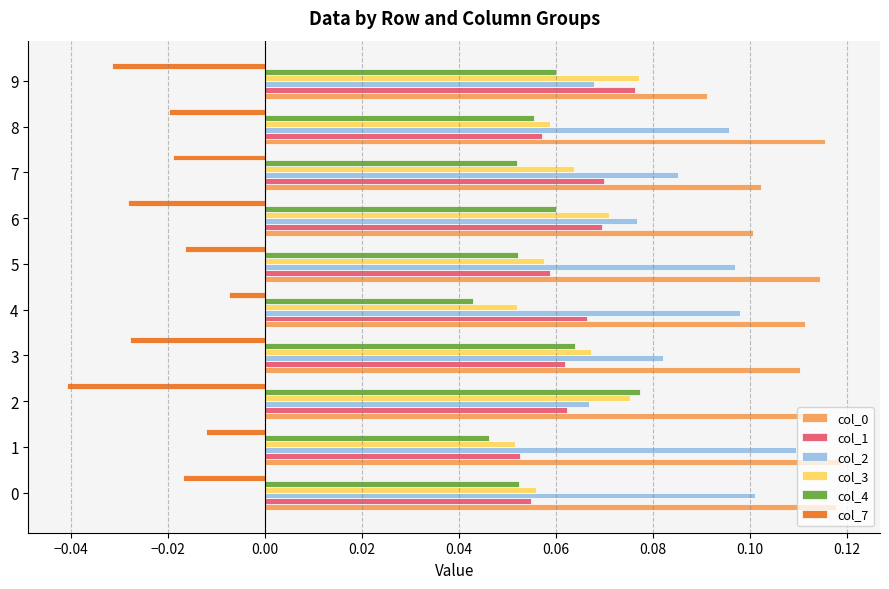

Is the value of col_7 at 7 greater than the value of col_0 at 3?

No